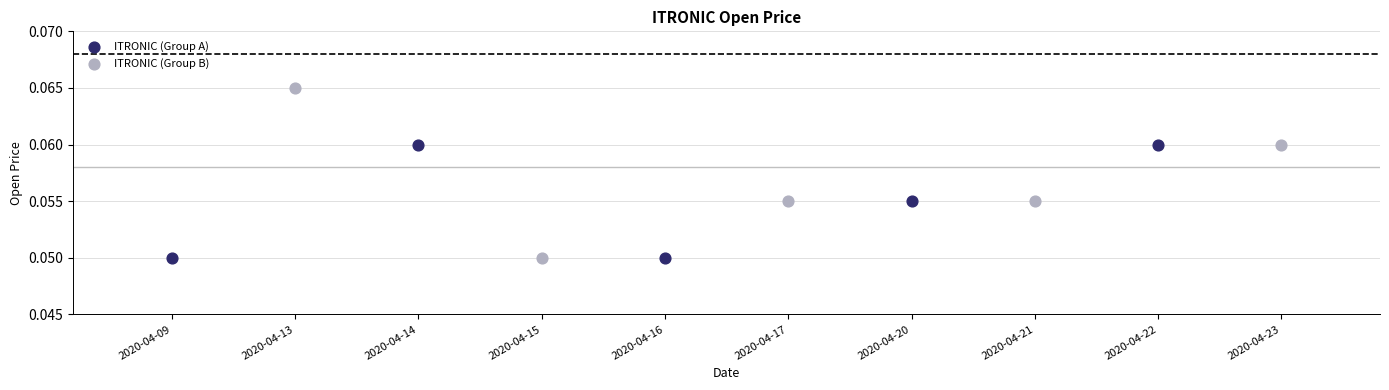

Which series reaches the maximum Y coordinate?

ITRONIC (Group B)